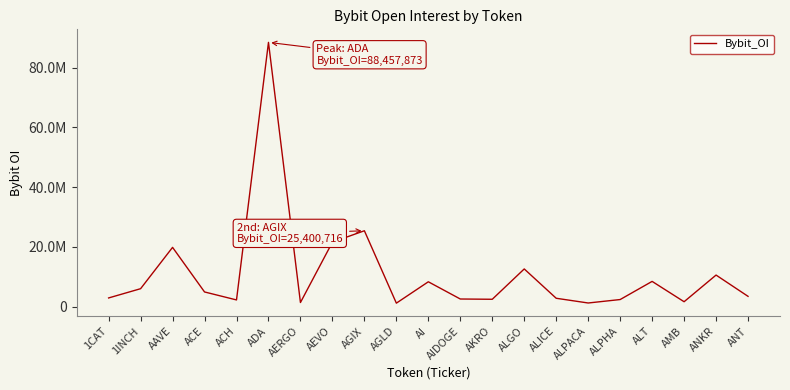

Where is the first local maximum?

AAVE